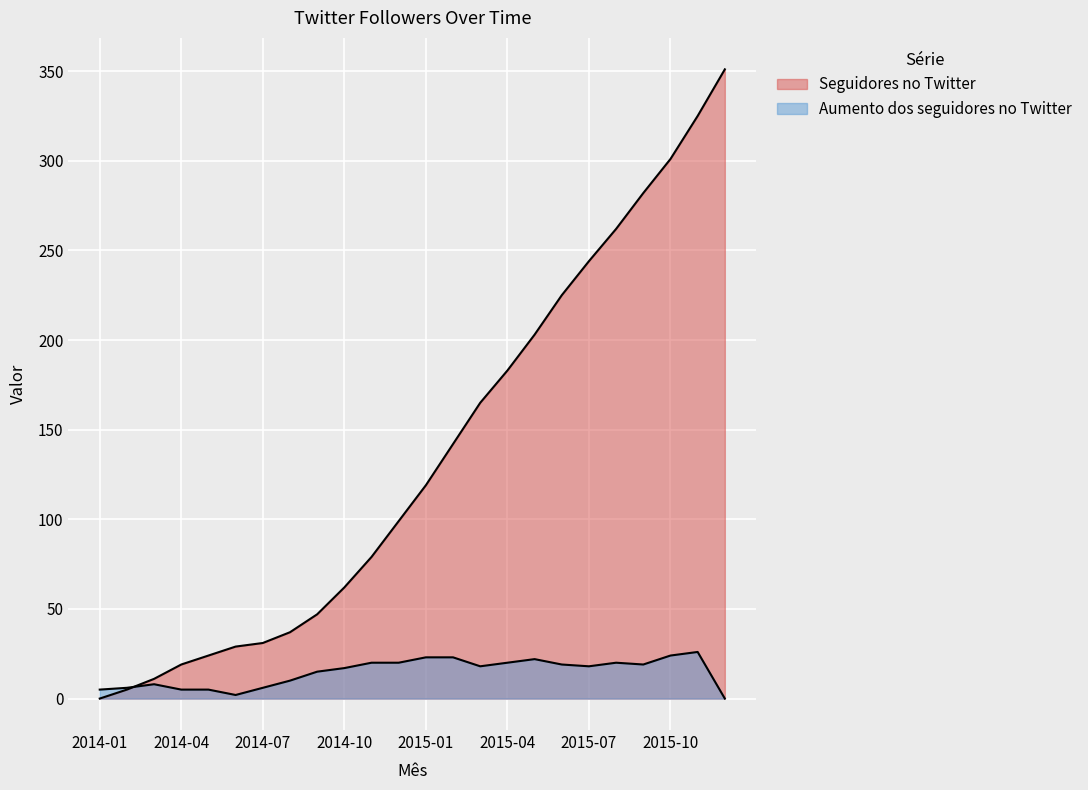

Where does the Seguidores no Twitter series first go above 119?

2015-02